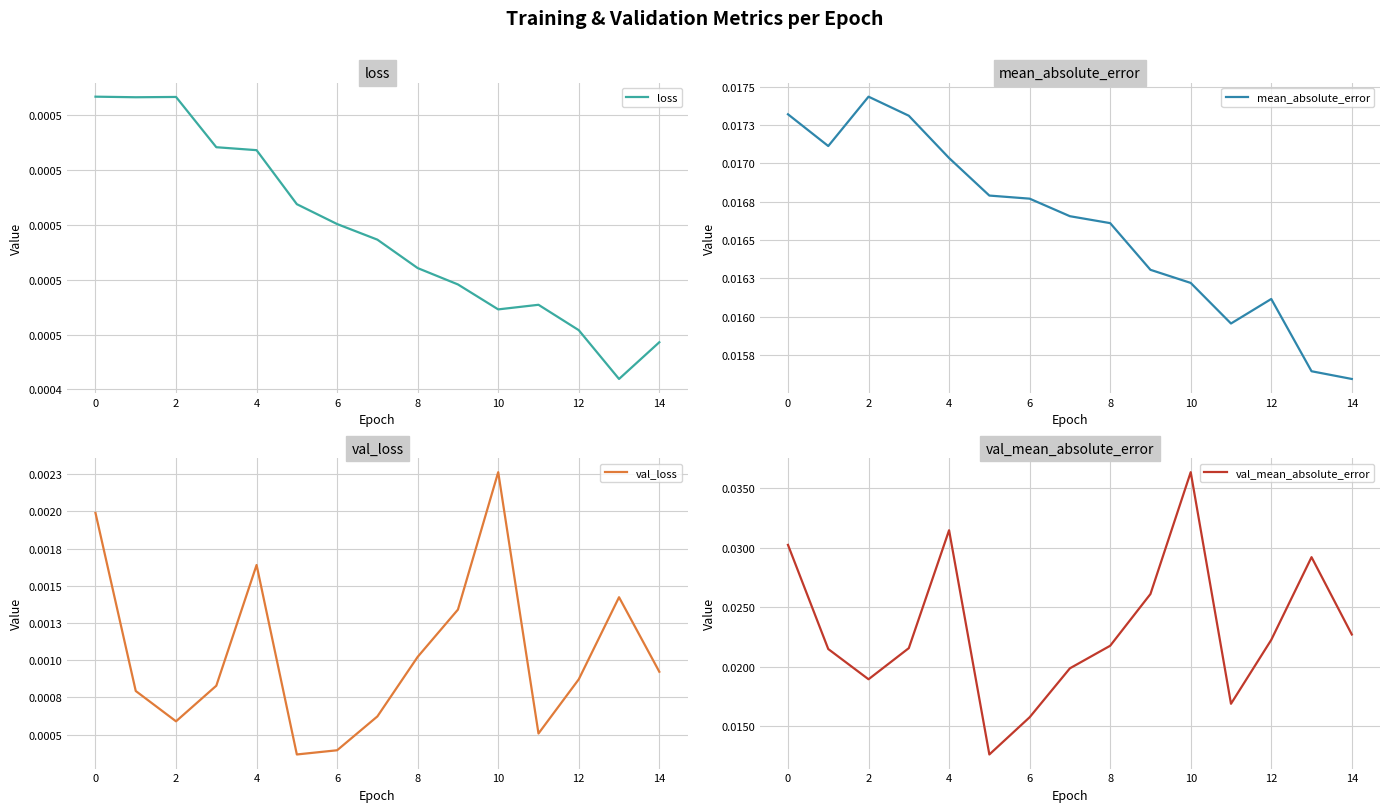

How many interior local valleys does the val_mean_absolute_error series have?

3